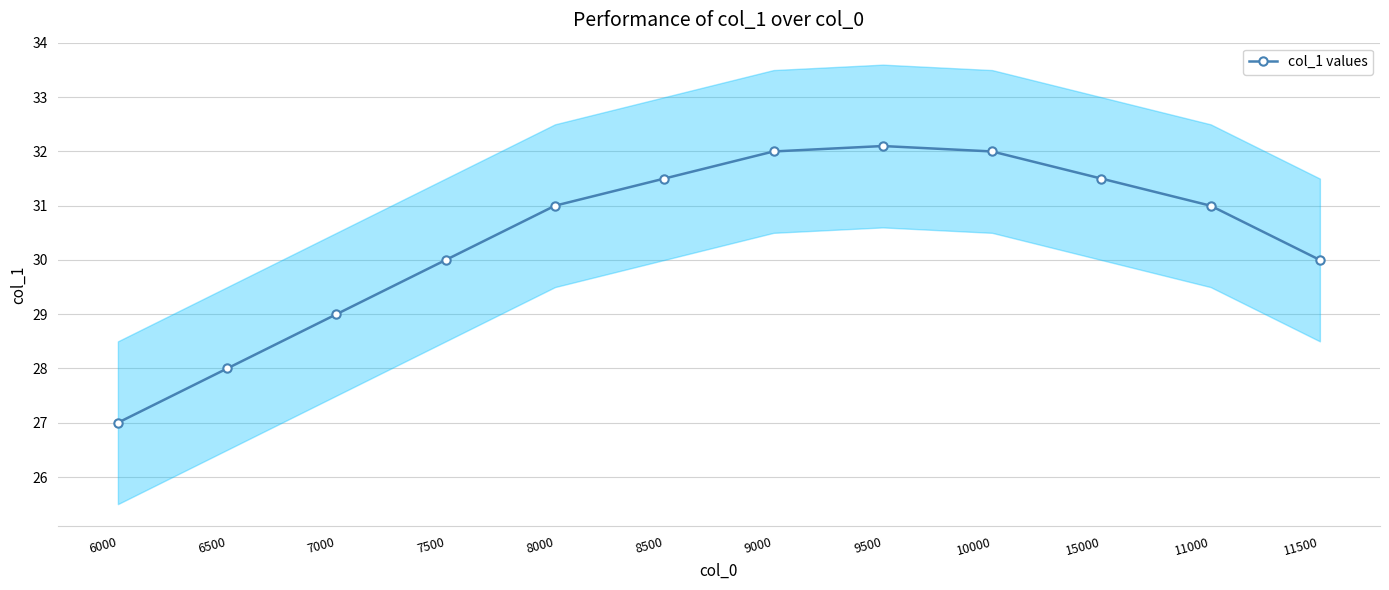

What is the difference between the values at 8000 and 10000?

1.0